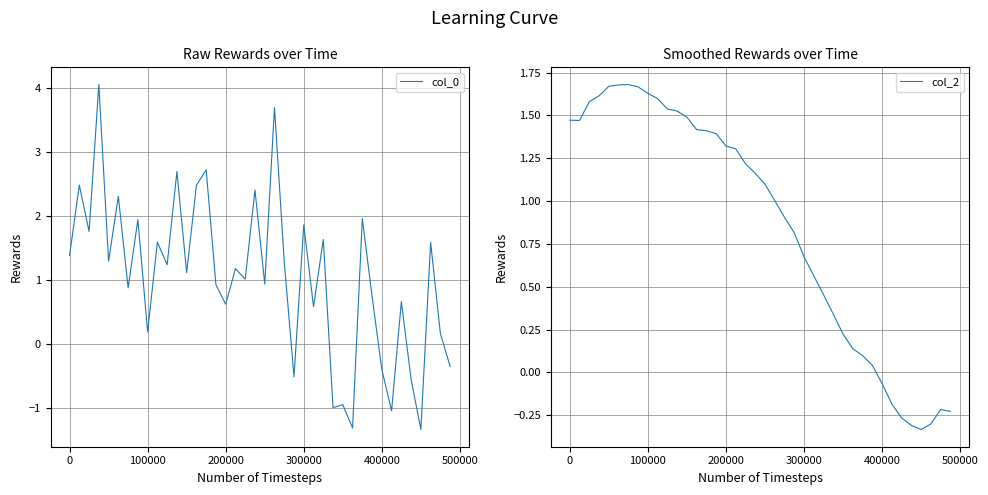

What is the sum of all col_0 values?

42.1